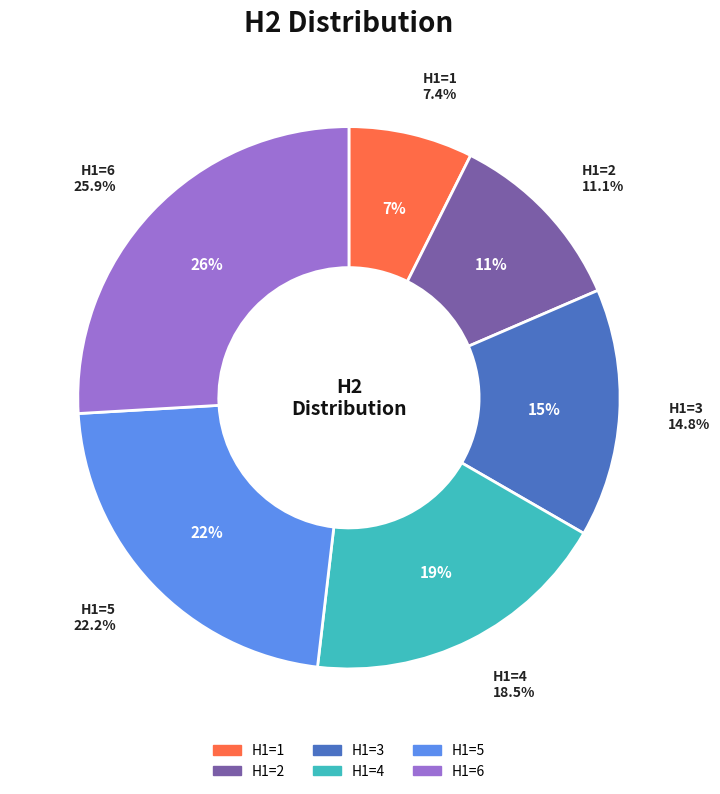

What percentage is the 3 slice, to the nearest percent?

15%